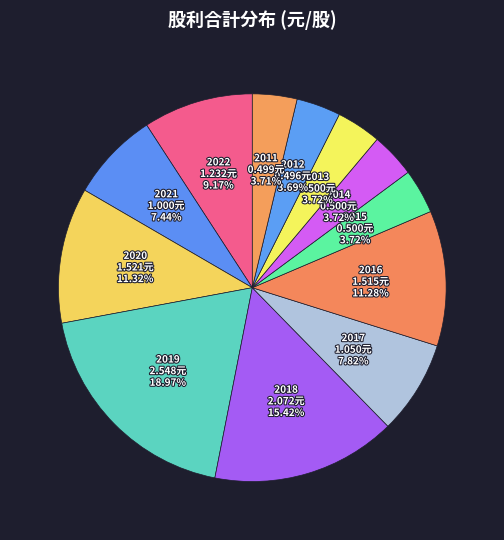

To the nearest percent, what portion does 2018 represent?

15%